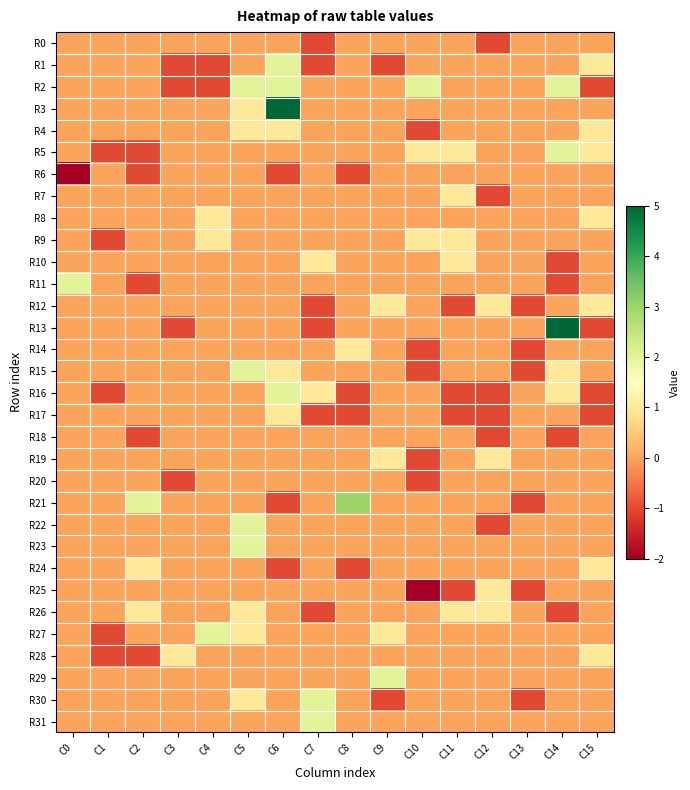

At how many categories does at least one series exceed -1?

16